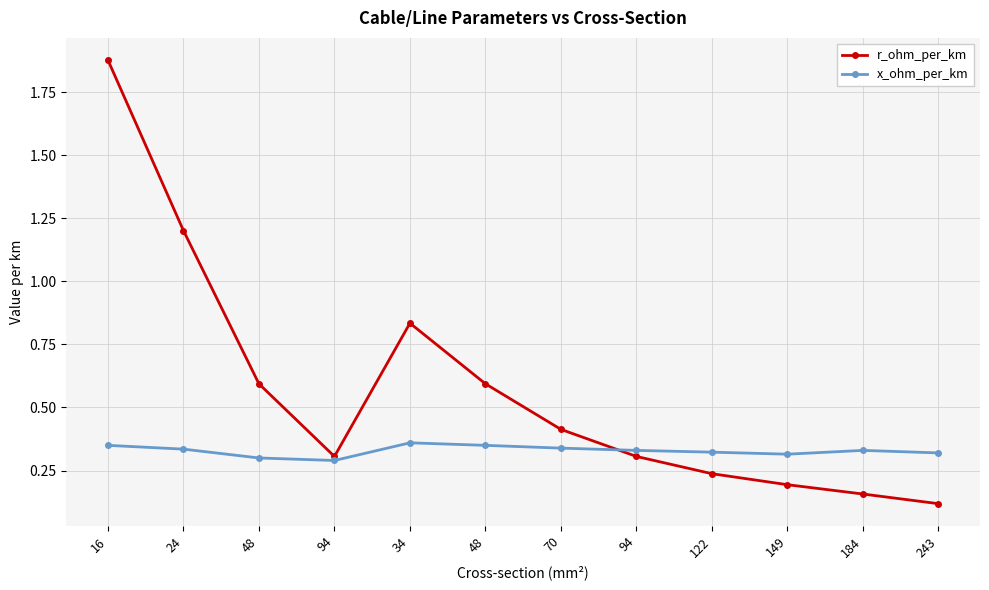

Reading left to right, transcribe all the data shown in this chart.

r_ohm_per_km: 16=1.9	24=1.2	48=0.6	94=0.3	34=0.8	48=0.6	70=0.4	94=0.3	122=0.2	149=0.2	184=0.2	243=0.1
x_ohm_per_km: 16=0.3	24=0.3	48=0.3	94=0.3	34=0.4	48=0.3	70=0.3	94=0.3	122=0.3	149=0.3	184=0.3	243=0.3